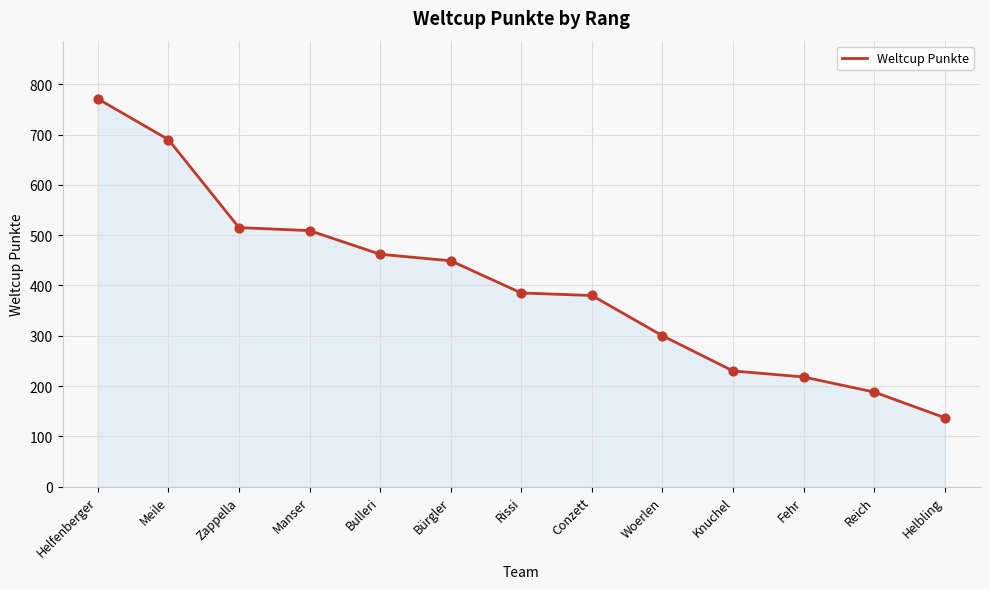

Between Woerlen and Zappella, which is larger?

Zappella